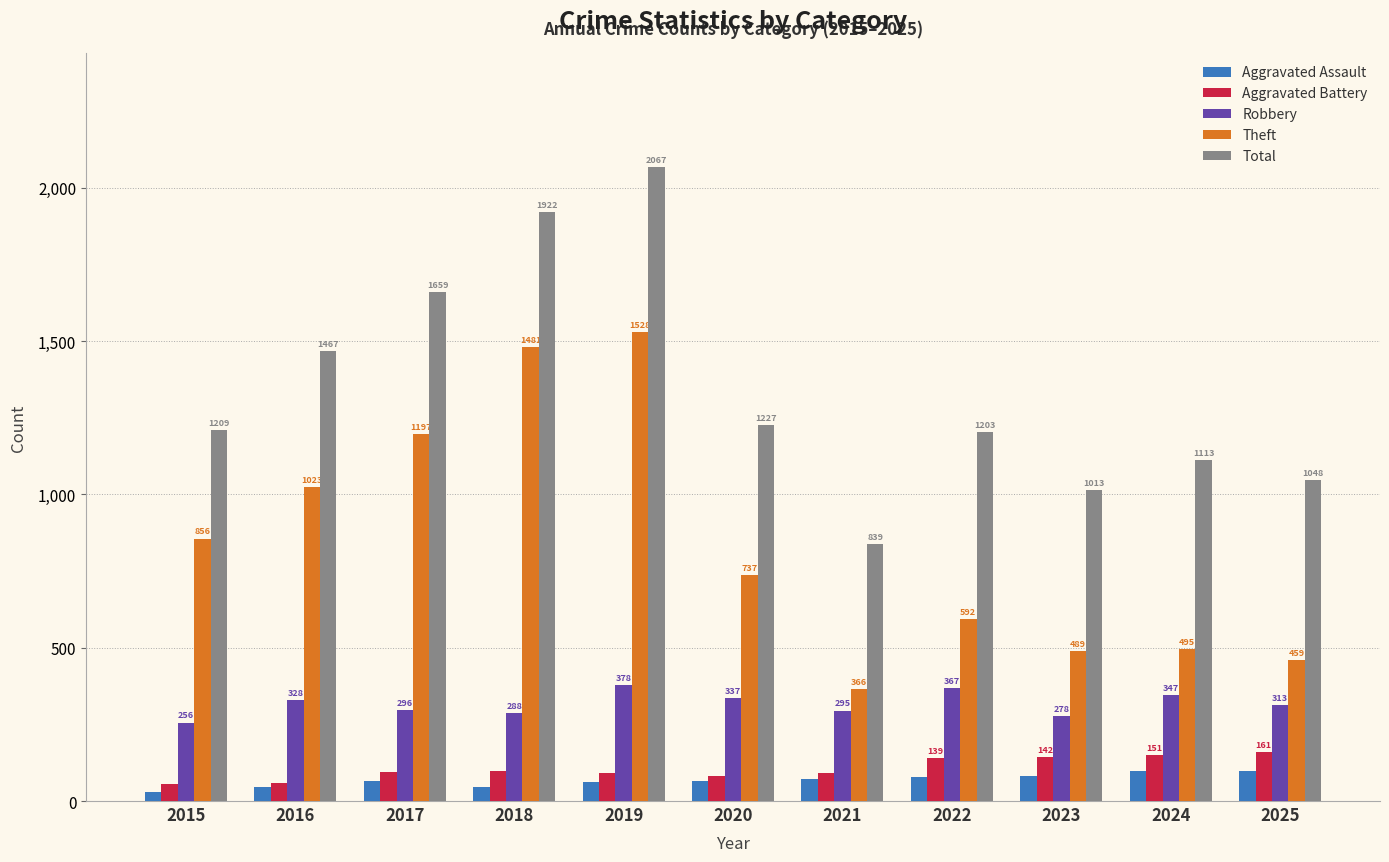

What is the total value across all series at 2016?

2925